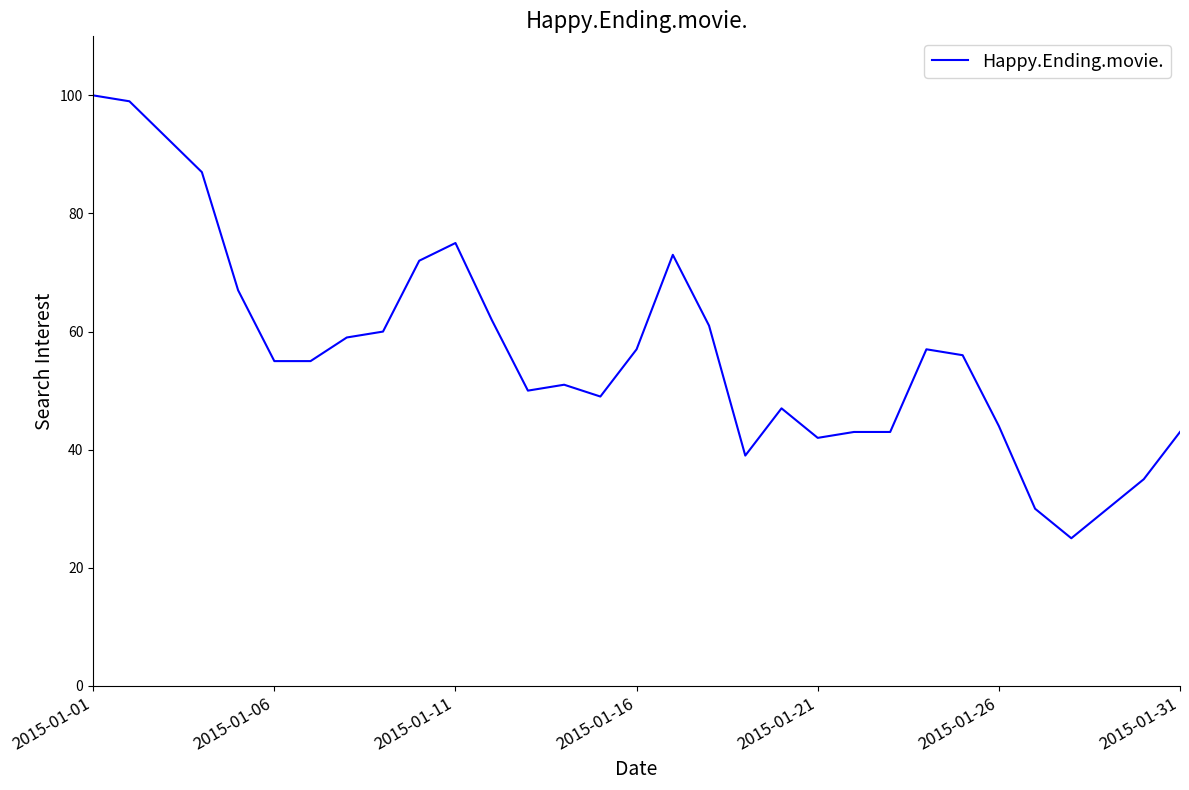

What is the greatest value displayed?

100